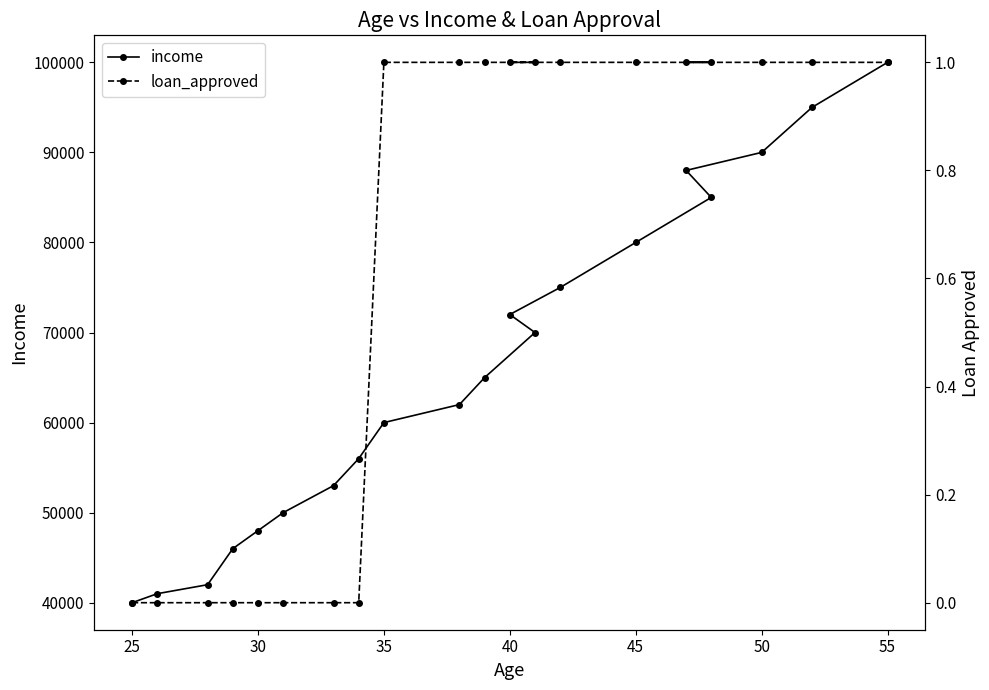

At 45, list the series in order from largest to smallest.

income, loan_approved